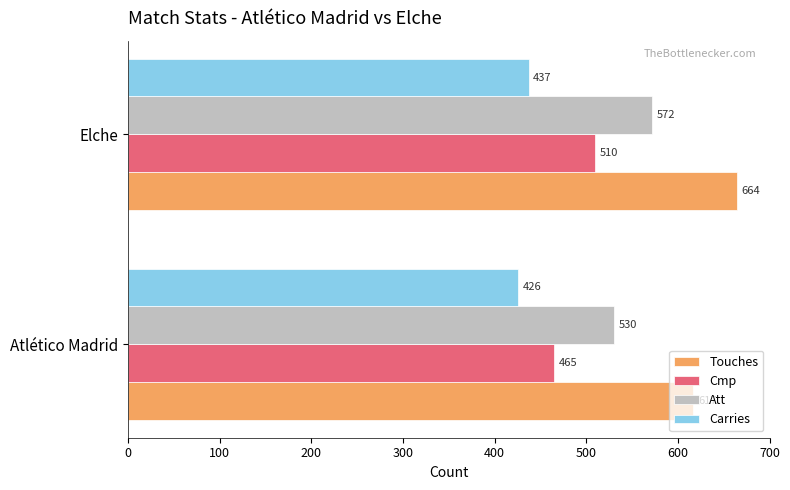

Which series changed the most between Atlético Madrid and Elche?

Touches